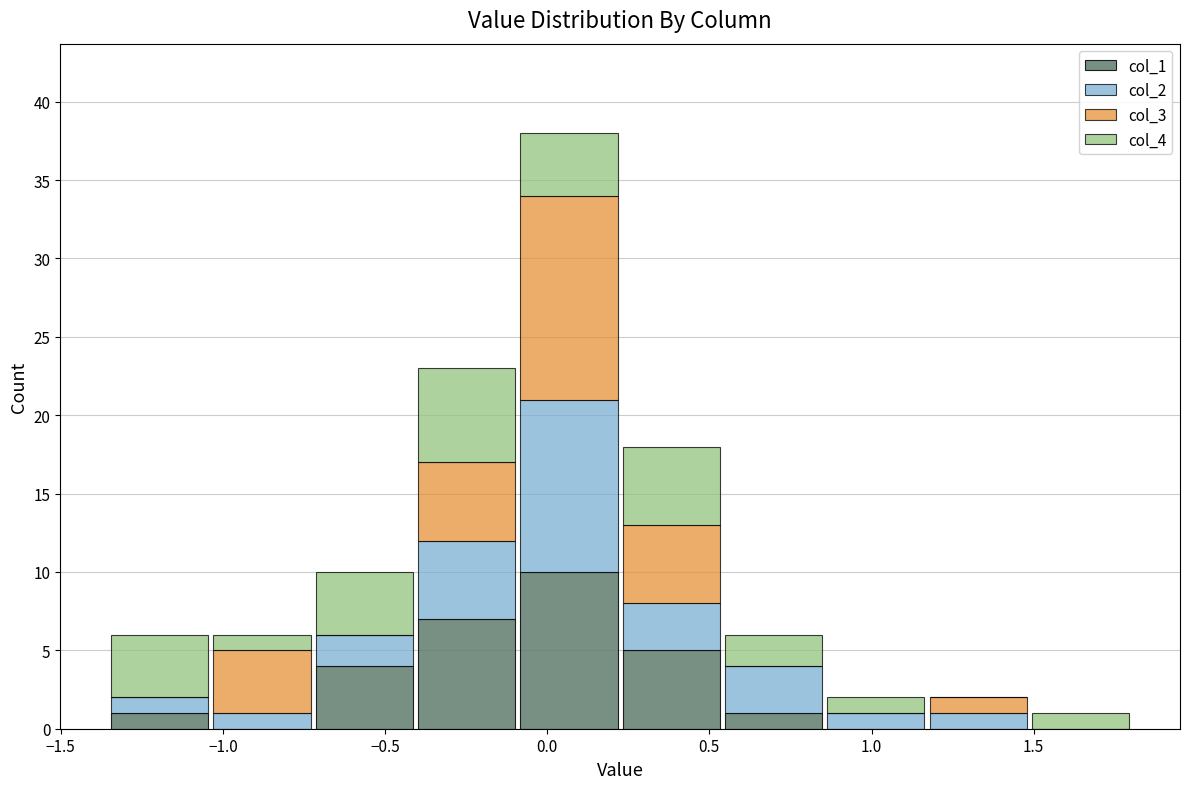

What is the total height of the stacked bar covering 1.50 to 1.80 on the x-axis? Neither the bar edges nor the heights are printed on the chart, so give them approximately, as read against the axes.

1